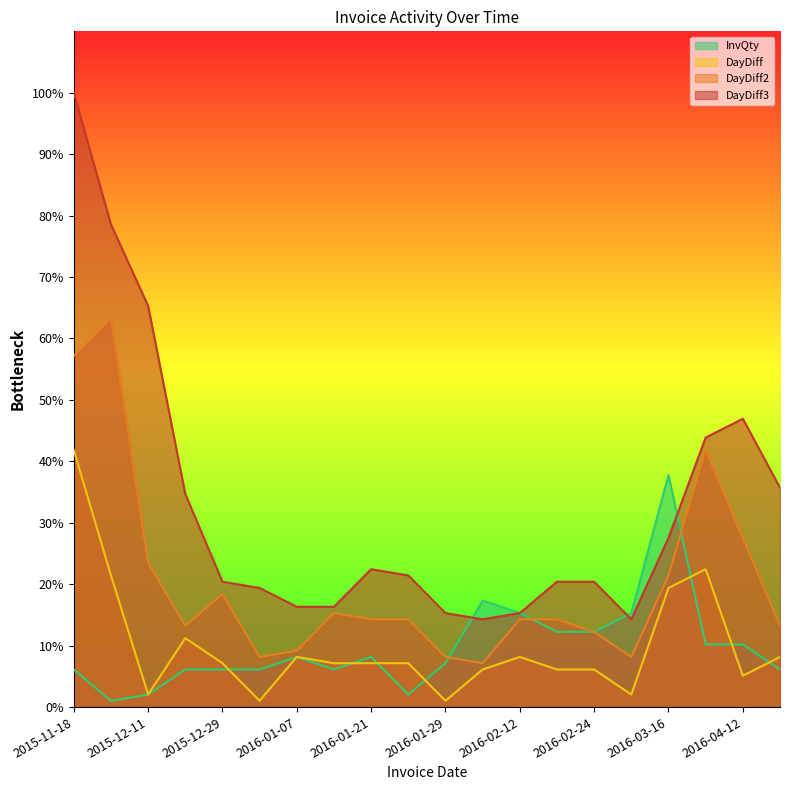

How many intersections are there between InvQty and DayDiff3?

3